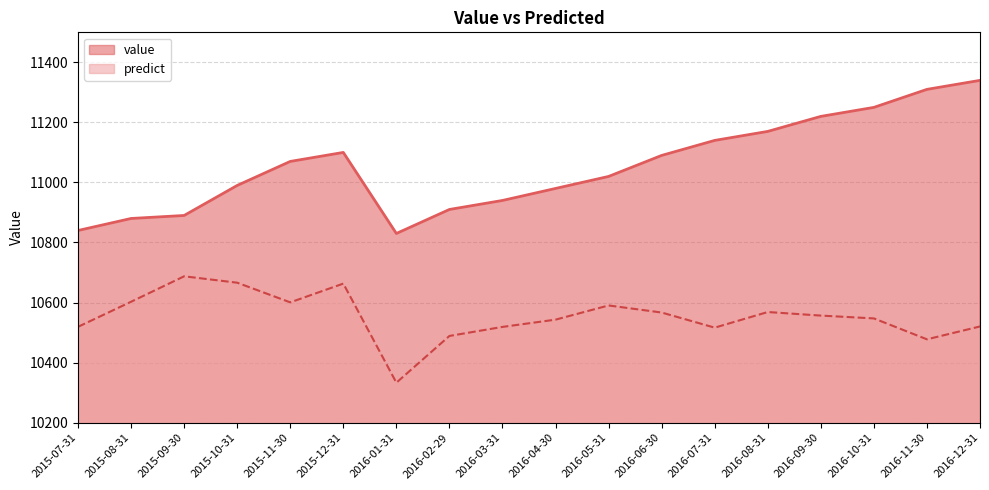

Reading left to right, transcribe all the data shown in this chart.

value: 2015-07-31=10840.0	2015-08-31=10880.0	2015-09-30=10890.0	2015-10-31=10990.0	2015-11-30=11070.0	2015-12-31=11100.0	2016-01-31=10830.0	2016-02-29=10910.0	2016-03-31=10940.0	2016-04-30=10980.0	2016-05-31=11020.0	2016-06-30=11090.0	2016-07-31=11140.0	2016-08-31=11170.0	2016-09-30=11220.0	2016-10-31=11250.0	2016-11-30=11310.0	2016-12-31=11340.0
predict: 2015-07-31=10519.1	2015-08-31=10602.6	2015-09-30=10687.4	2015-10-31=10666.1	2015-11-30=10600.6	2015-12-31=10663.1	2016-01-31=10333.1	2016-02-29=10488.7	2016-03-31=10518.8	2016-04-30=10543.0	2016-05-31=10590.3	2016-06-30=10566.7	2016-07-31=10516.3	2016-08-31=10568.4	2016-09-30=10556.6	2016-10-31=10547.1	2016-11-30=10477.5	2016-12-31=10520.4